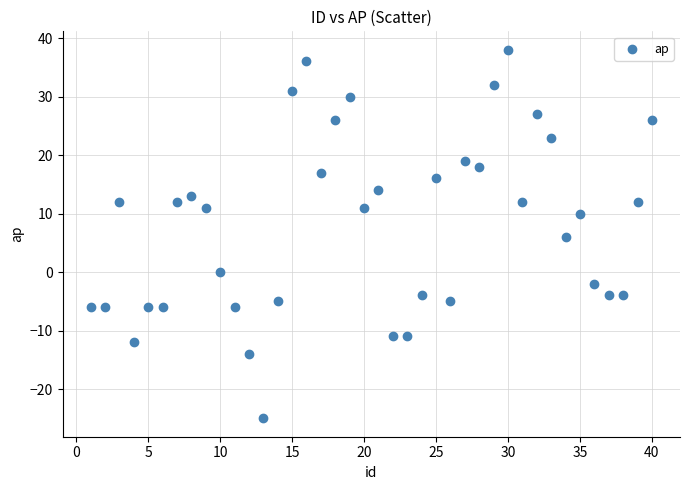

What is the range of Y values (max minus min)?

63